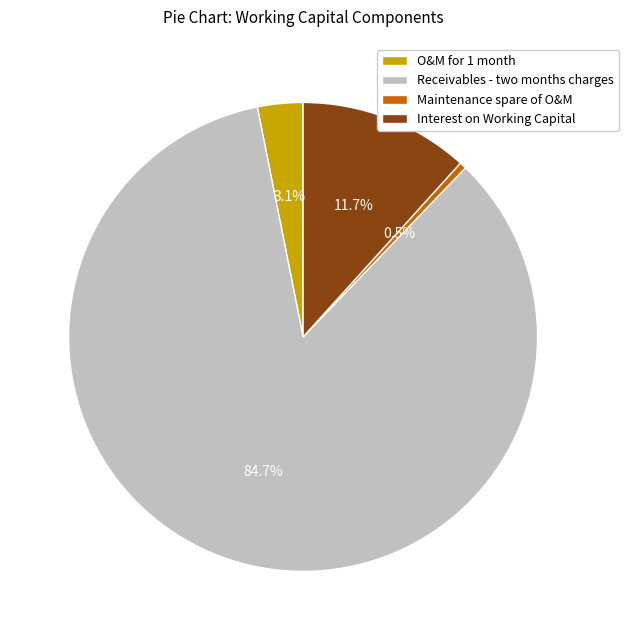

To the nearest percent, what portion does Interest on Working Capital represent?

12%